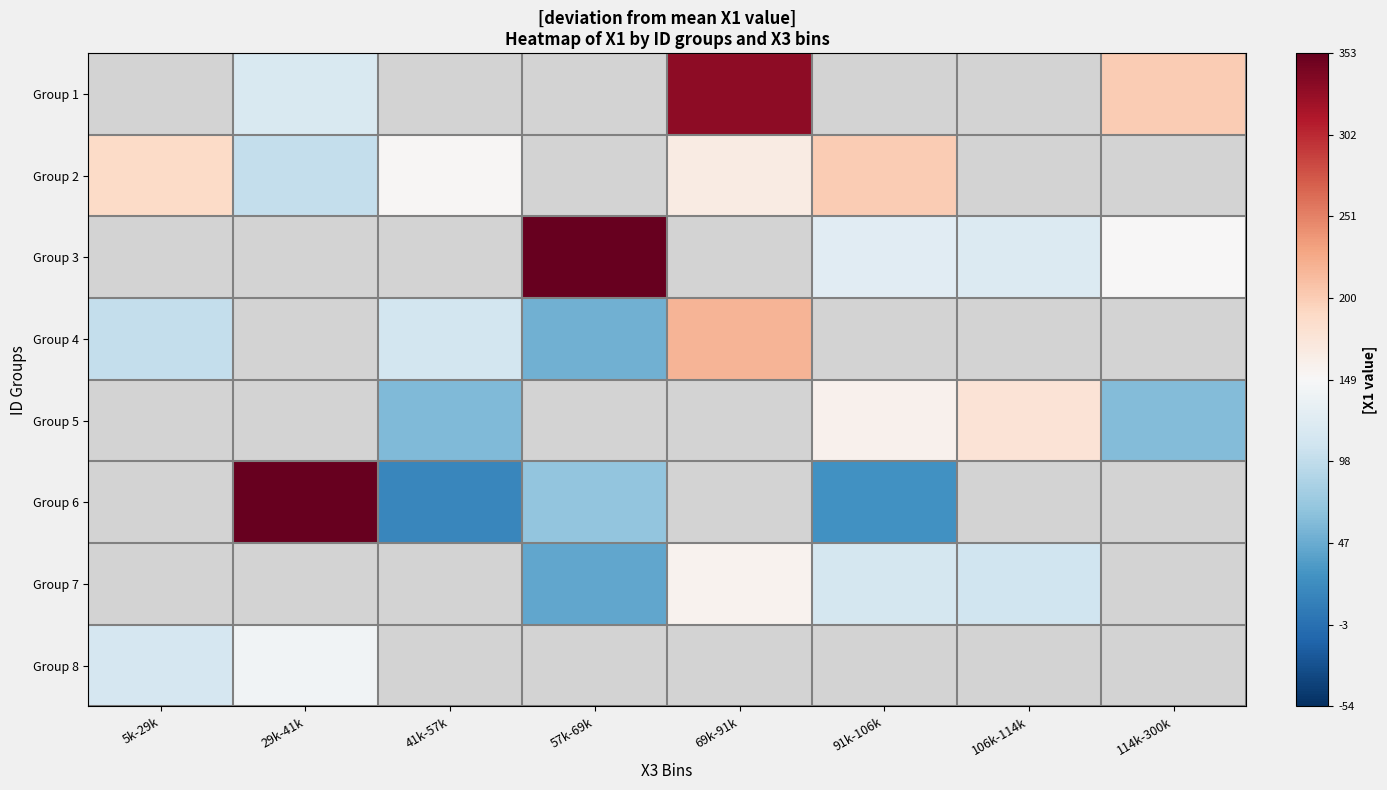

What is the minimum value shown in the chart?

17.1